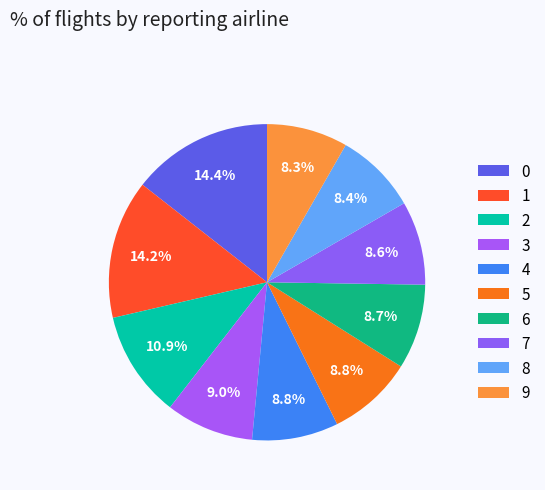

What percentage is the 9 slice, to the nearest percent?

8%